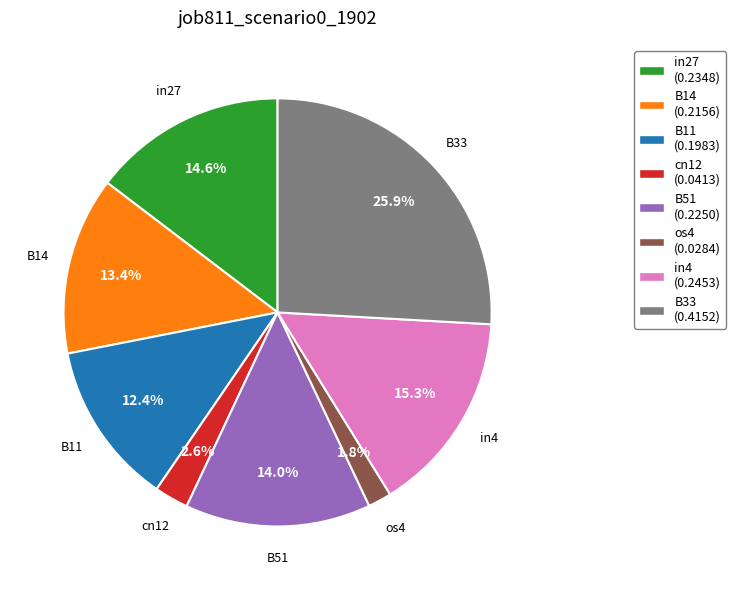

Is the sum of B14 and in4 greater than half?

No